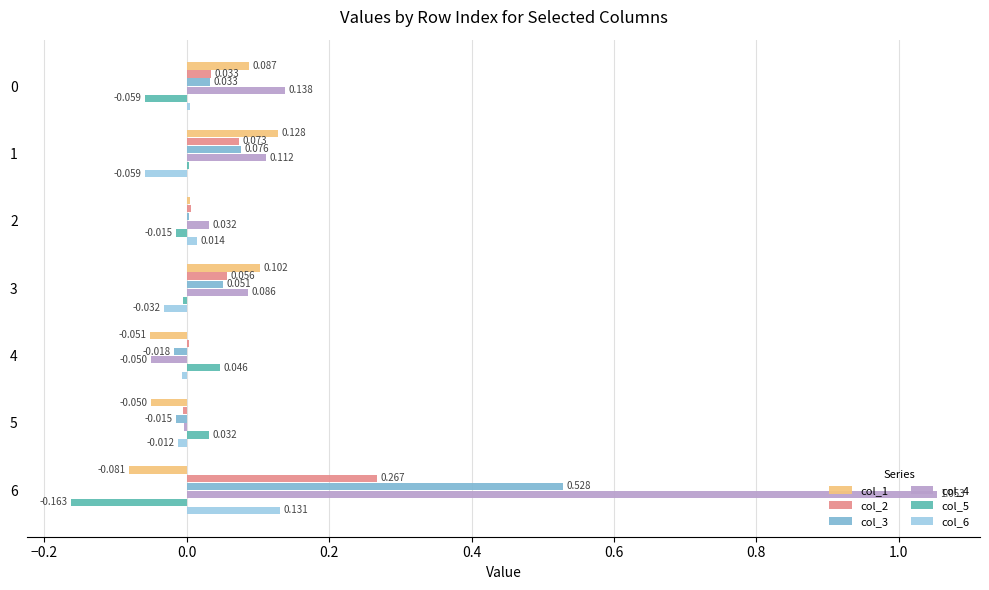

Which series has the largest total across all categories?

col_4